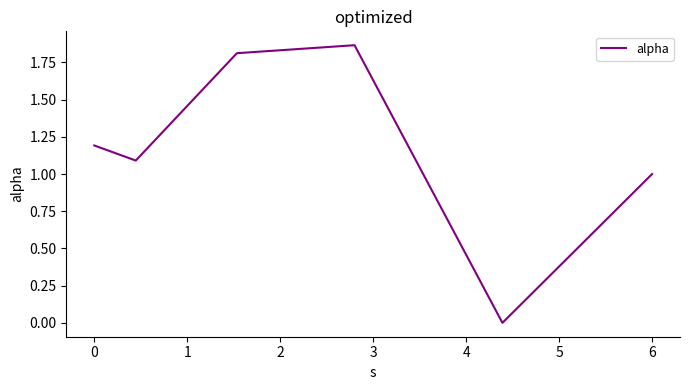

How many interior local valleys (lower than both neighbors) does the data have?

2